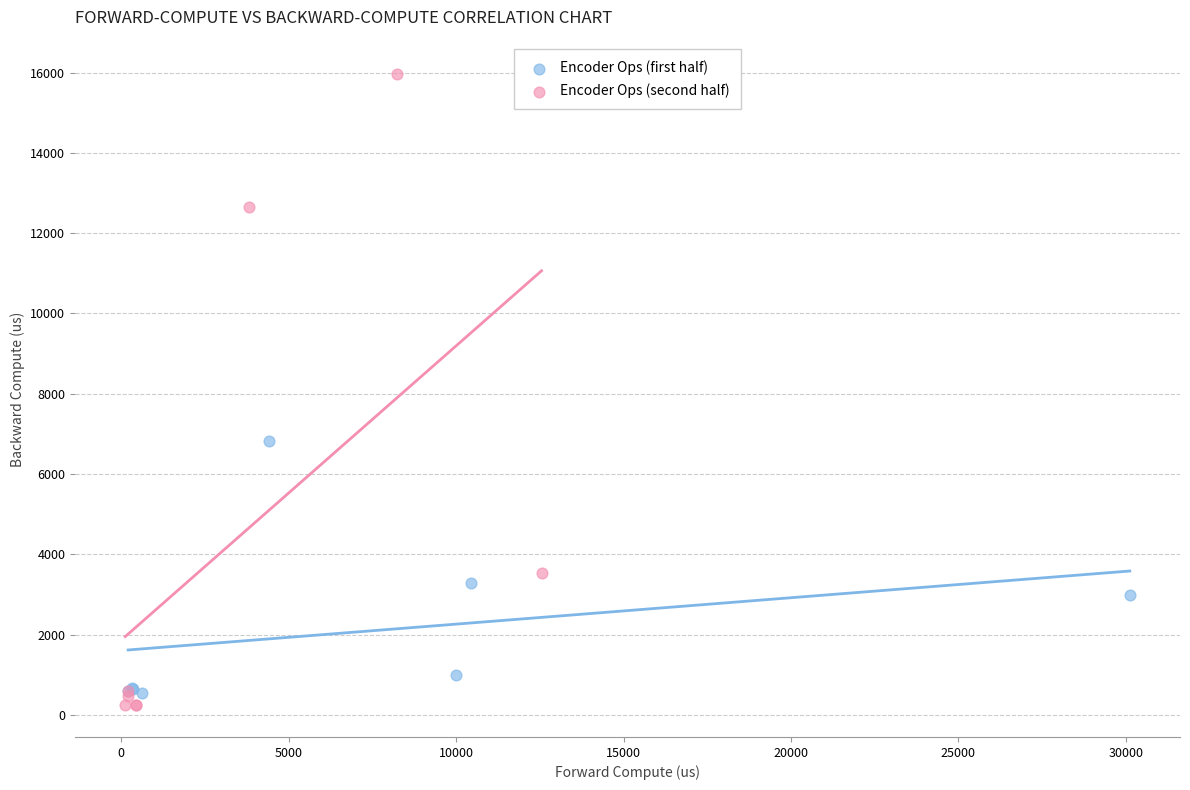

Which series reaches the minimum Y coordinate?

Encoder Ops (second half)